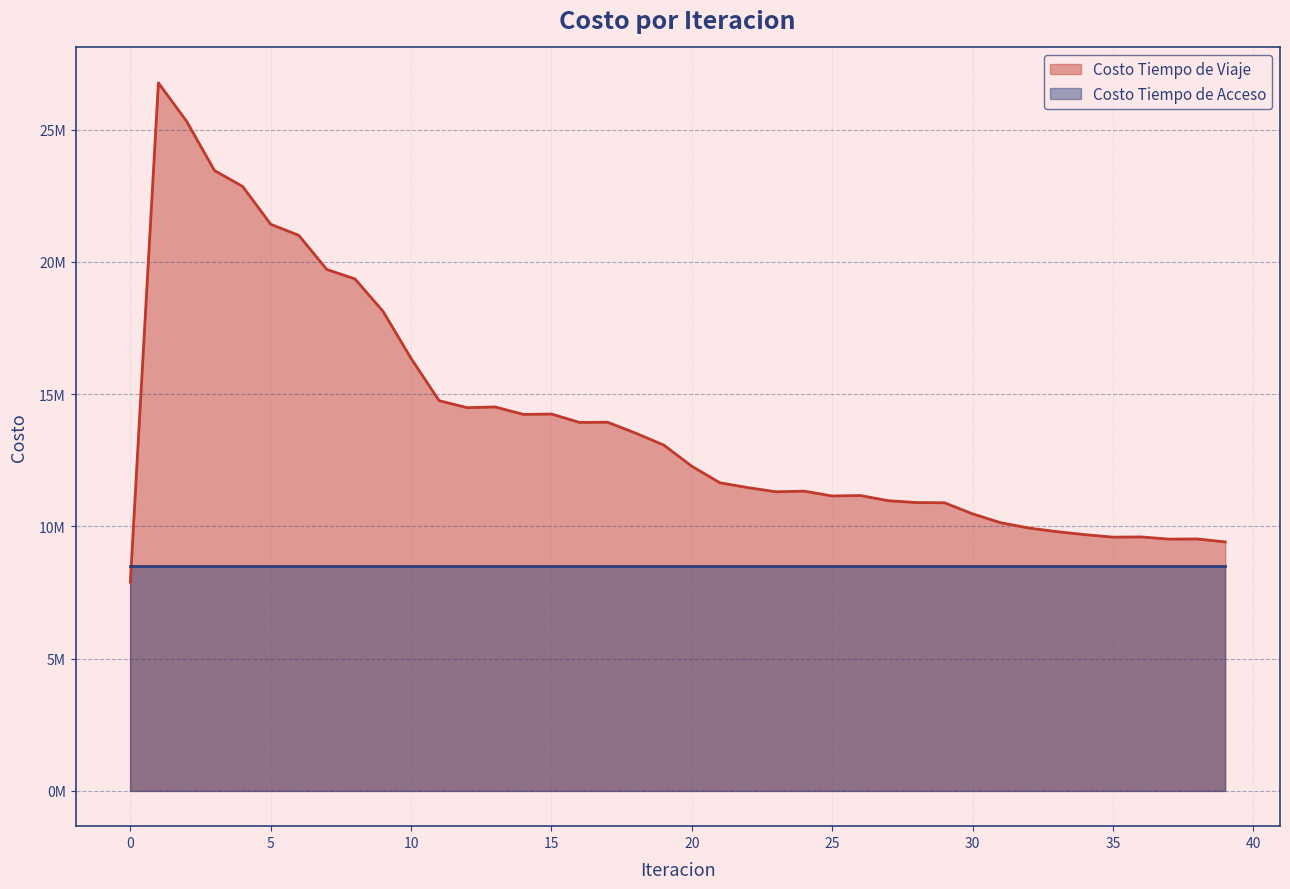

Reading left to right, transcribe all the data shown in this chart.

0=7887152.3	1=26769152.0	2=25322660.2	3=23450482.2	4=22851625.8	5=21421630.7	6=21002593.1	7=19710305.9	8=19355968.0	9=18130552.6	10=16349200.1	11=14750020.8	12=14486601.7	13=14513087.2	14=14231073.5	15=14246262.2	16=13928526.9	17=13935936.1	18=13522123.9	19=13073073.0	20=12270372.3	21=11645775.4	22=11462192.0	23=11305381.5	24=11330140.4	25=11147017.4	26=11164663.1	27=10968465.5	28=10899112.2	29=10890206.3	30=10471802.7	31=10136145.0	32=9935613.6	33=9798414.6	34=9685079.2	35=9590740.2	36=9598020.6	37=9516275.0	38=9520774.0	39=9410303.6